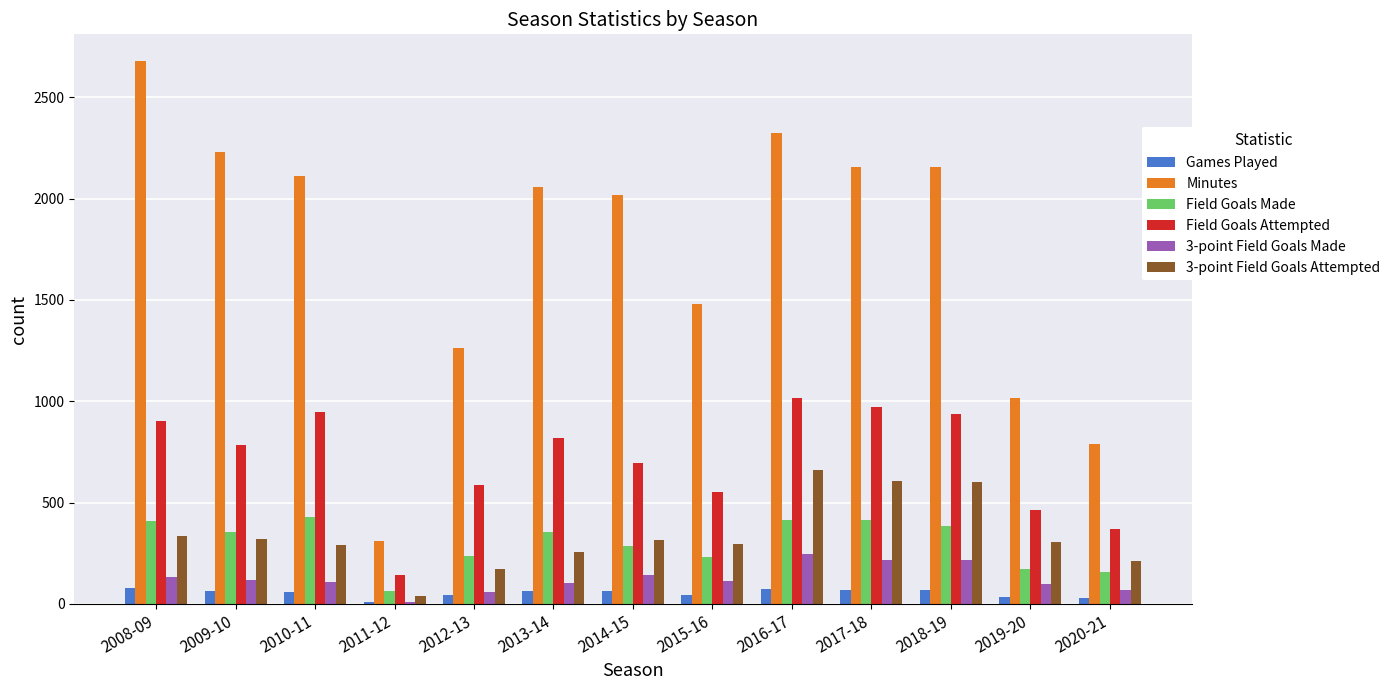

What are all the series names shown in the legend?

Games Played, Minutes, Field Goals Made, Field Goals Attempted, 3-point Field Goals Made, 3-point Field Goals Attempted